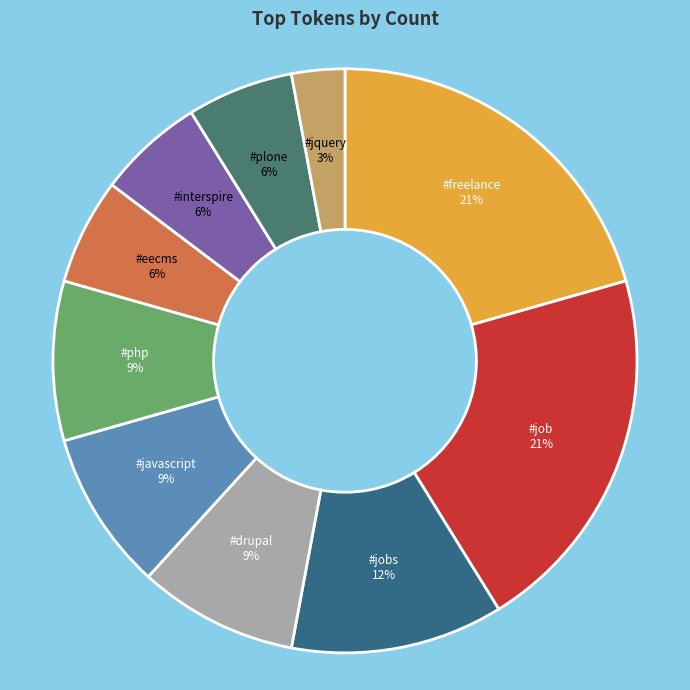

To the nearest percent, what is the average slice percentage?

10%